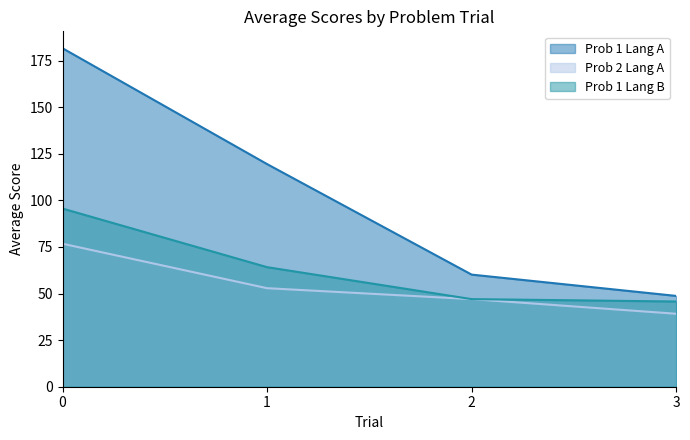

What is the difference between the Prob 2 Lang A values at 2 and 1?

5.9